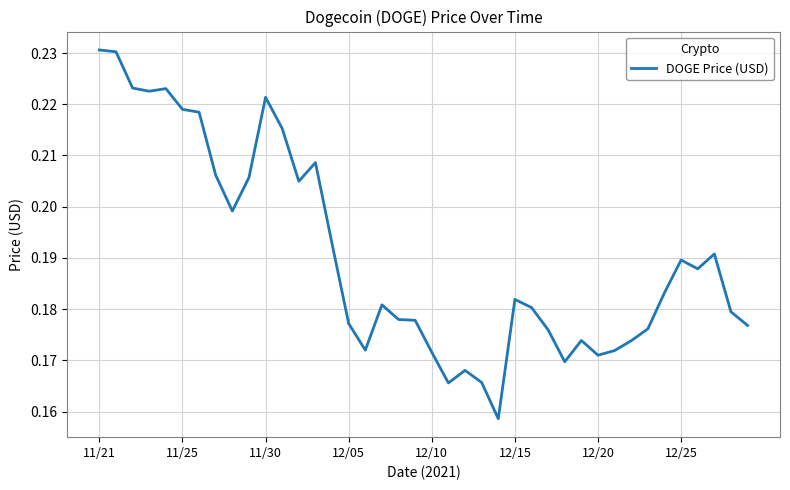

True or false: there are more than 2 points higher than both neighbors.

True